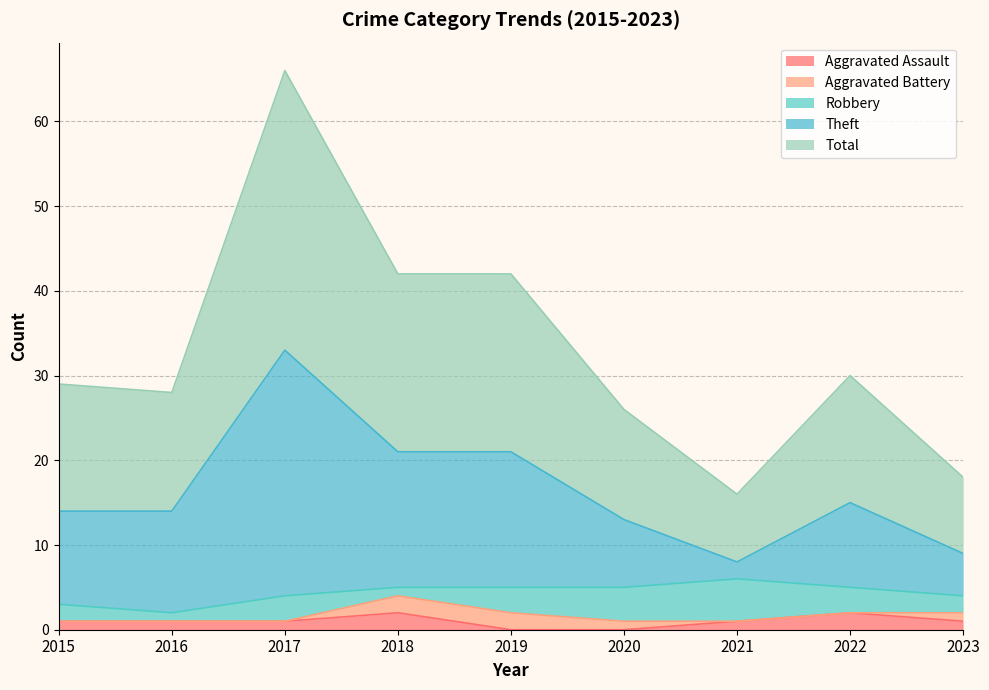

The Aggravated Assault series shows 0 at 2019. True or false?

True